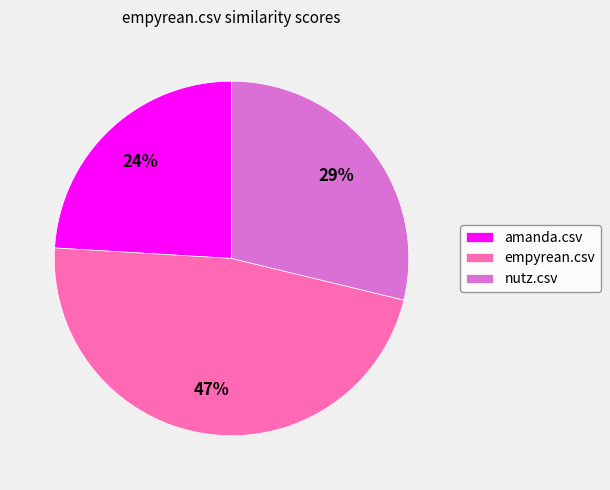

Is nutz.csv the majority of the pie?

No